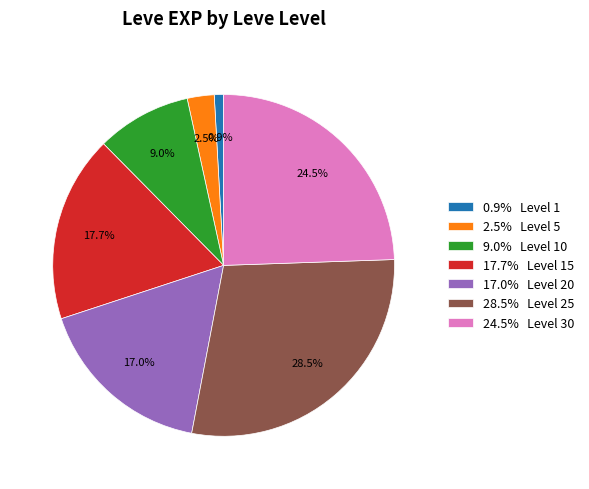

Is 17.7% Level 15 the majority of the pie?

No